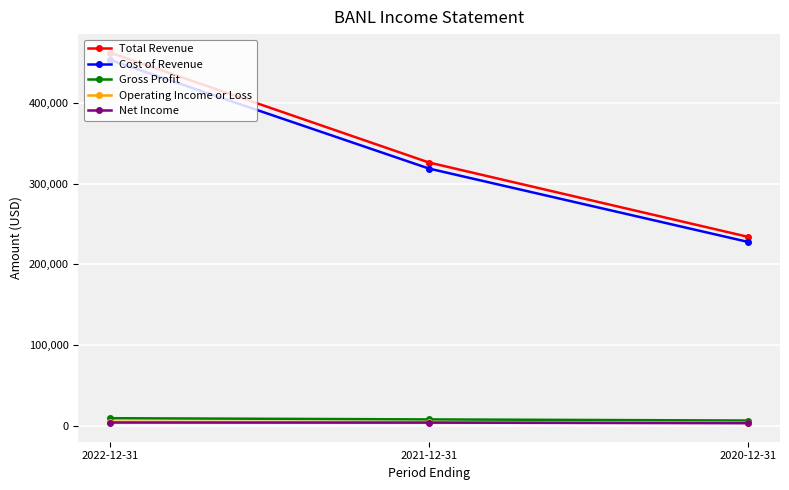

Which series has the largest range (max minus min)?

Total Revenue